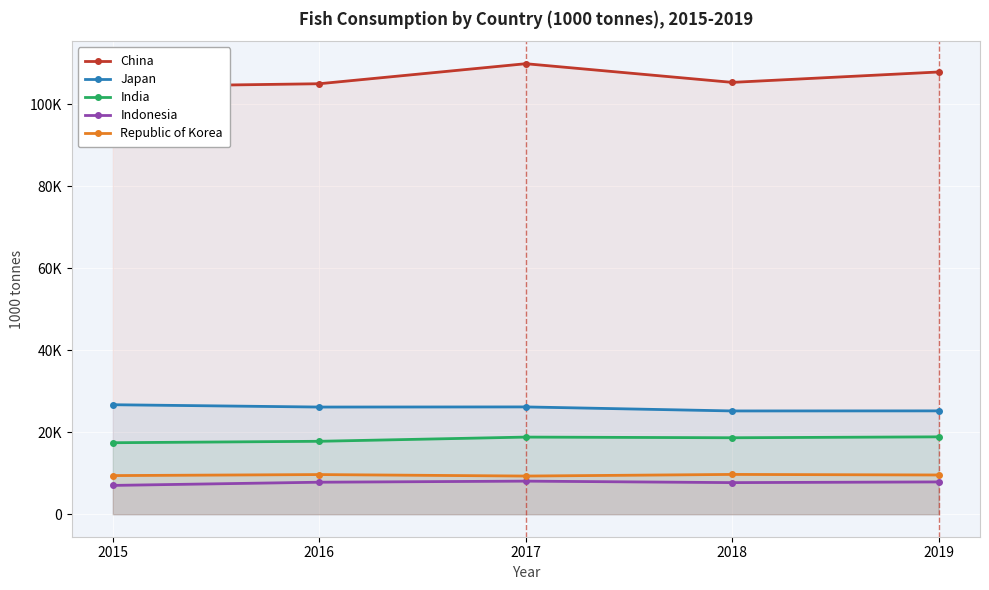

What is the greatest value displayed?

109871